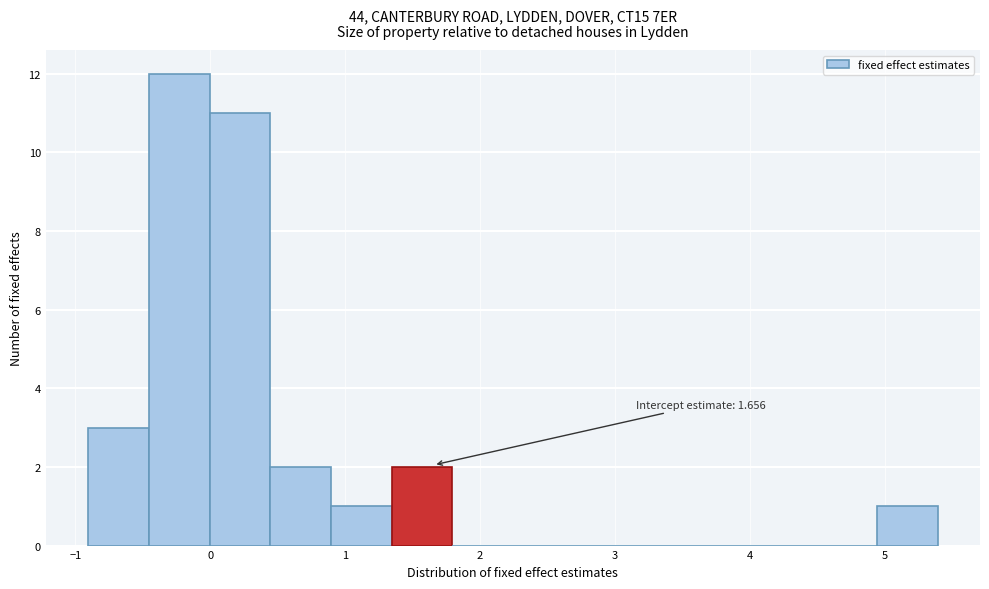

Which range on the x-axis has the tallest bar?

-0.5 to 0.0